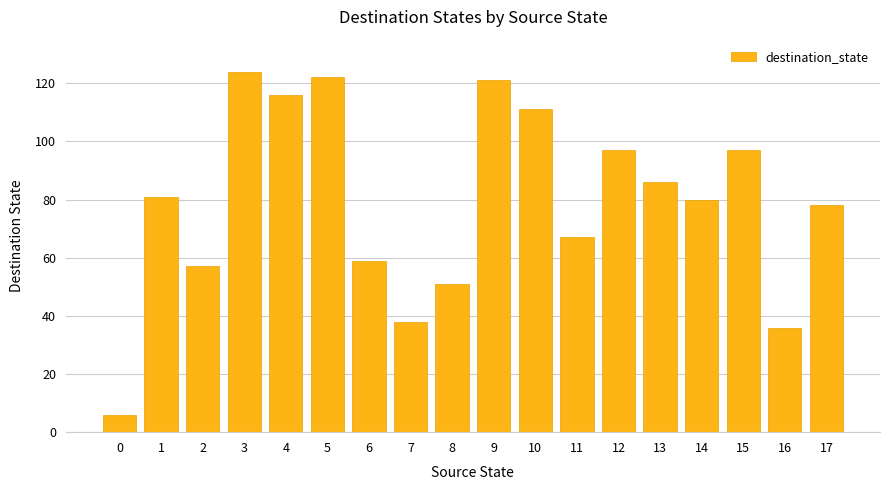

Reading left to right, transcribe all the data shown in this chart.

0=6	1=81	2=57	3=124	4=116	5=122	6=59	7=38	8=51	9=121	10=111	11=67	12=97	13=86	14=80	15=97	16=36	17=78